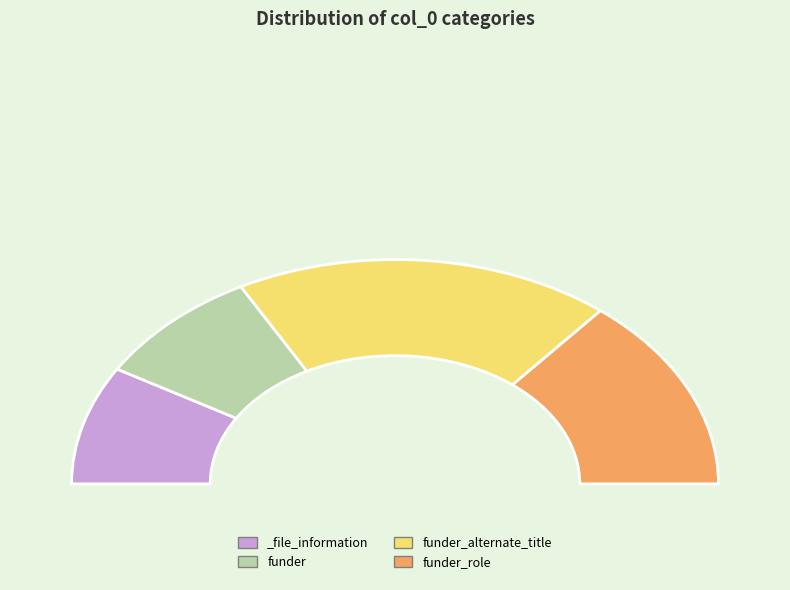

What is the smallest slice in the pie chart?

_file_information